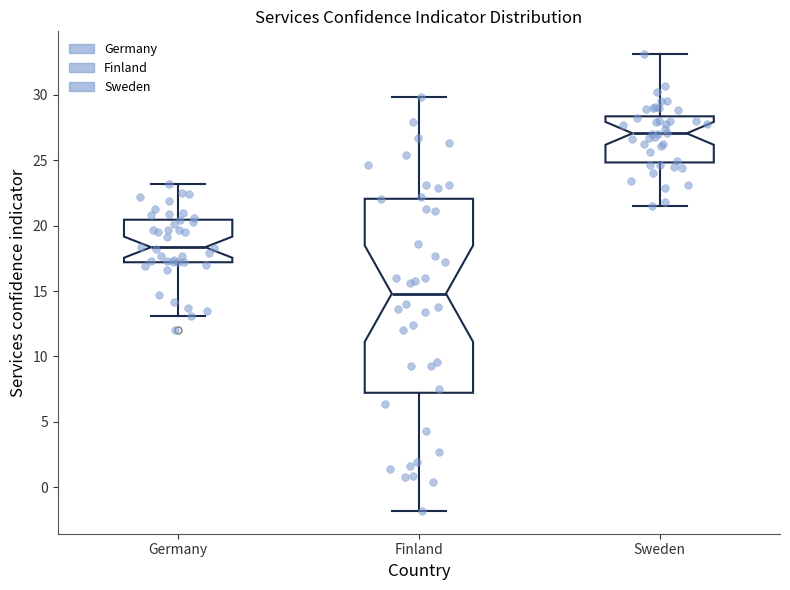

Reading left to right, transcribe this box plot: for each box, give where its median line is, the range the box spans, and where its two whiskers end, as read against the y-axis. The values are not printed on the chart, so give them approximately, as read against the axis.

Germany: median 18.5, box 17.0 to 20.5, whiskers 13.0 to 23.0
Finland: median 15.0, box 7.0 to 22.0, whiskers -2.0 to 30.0
Sweden: median 27.0, box 25.0 to 28.5, whiskers 21.5 to 33.0